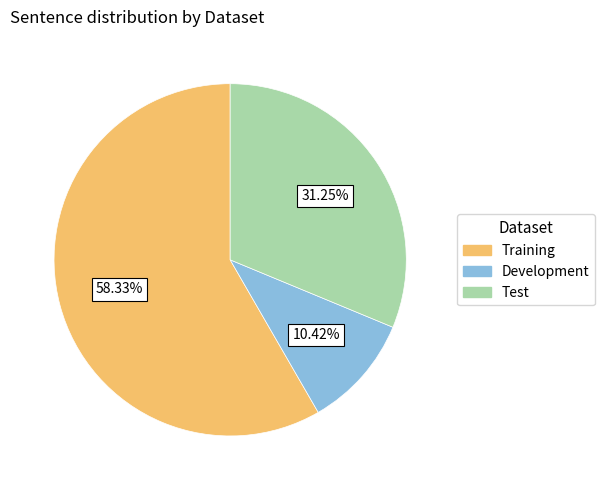

How many segments does this pie chart have?

3